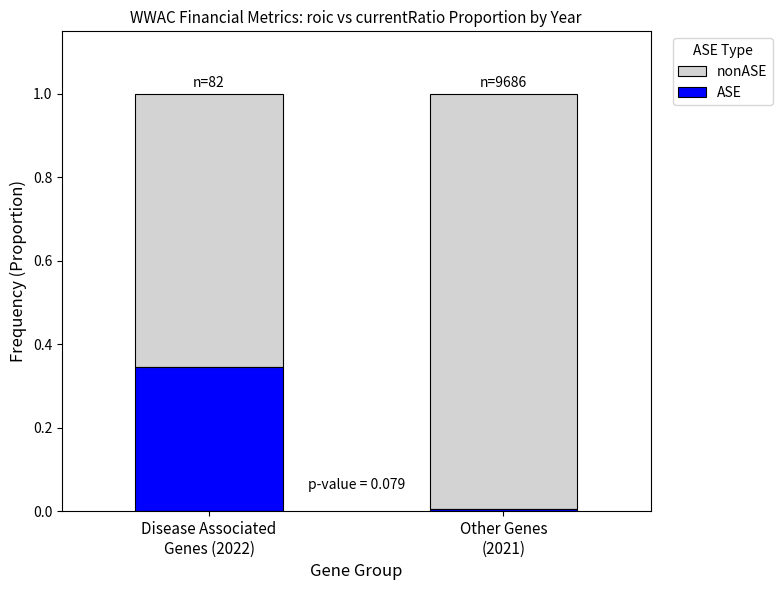

What is the total value across all series at Other Genes
(2021)?

1.0